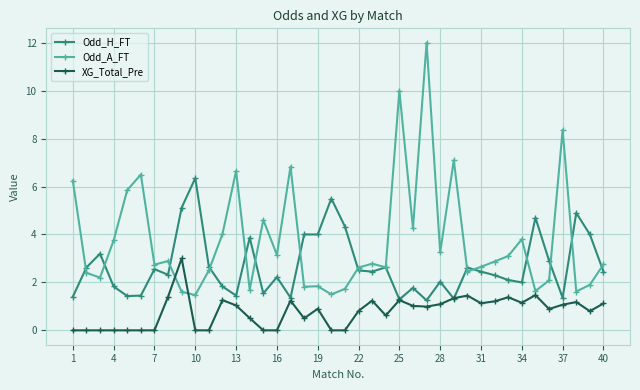

What are all the series names shown in the legend?

Odd_H_FT, Odd_A_FT, XG_Total_Pre